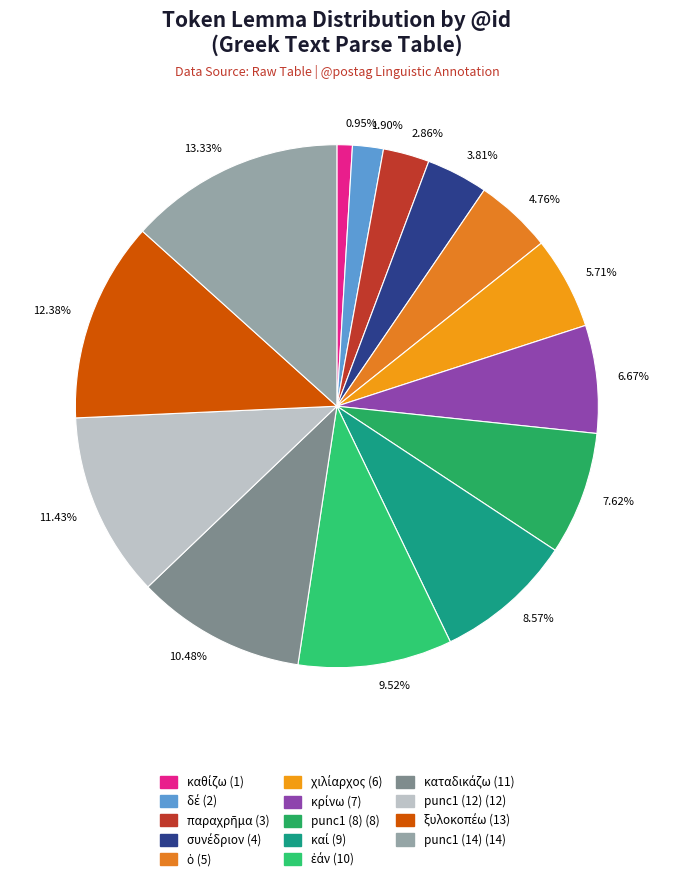

Combined, do 12.38% and 6.67% account for over 50%?

No